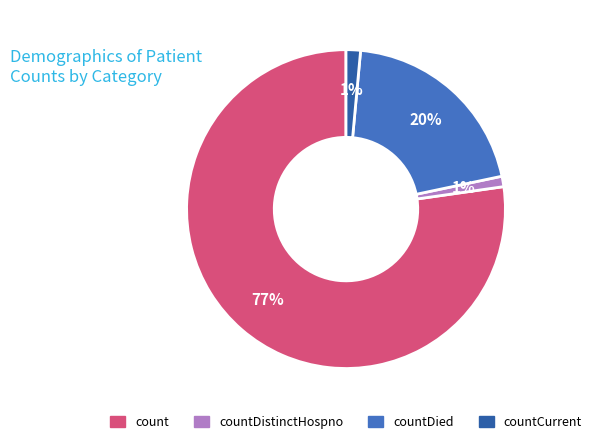

To the nearest percent, what is the average slice percentage?

25%